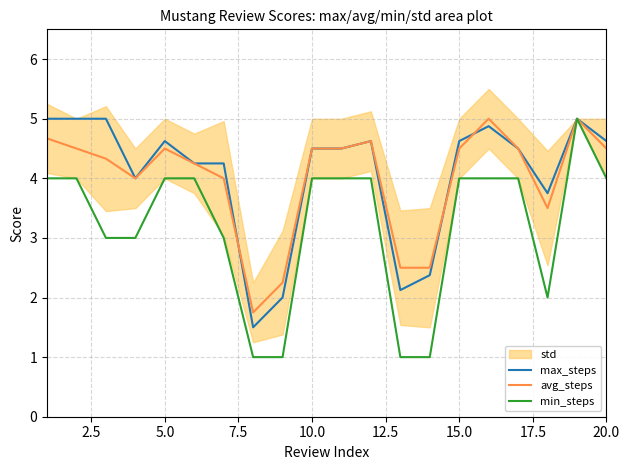

True or false: max_steps and min_steps intersect in this chart.

False